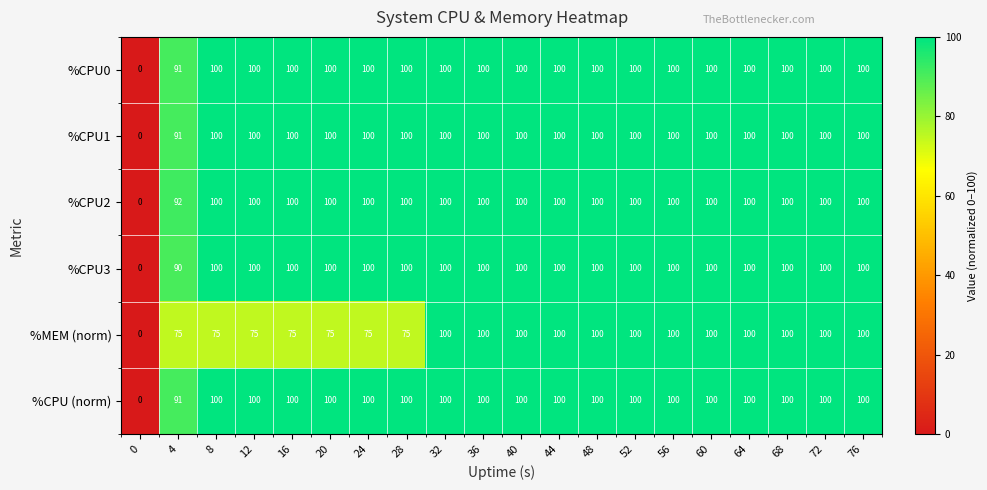

Between 24 and 32, which series saw the biggest shift?

%MEM (norm)